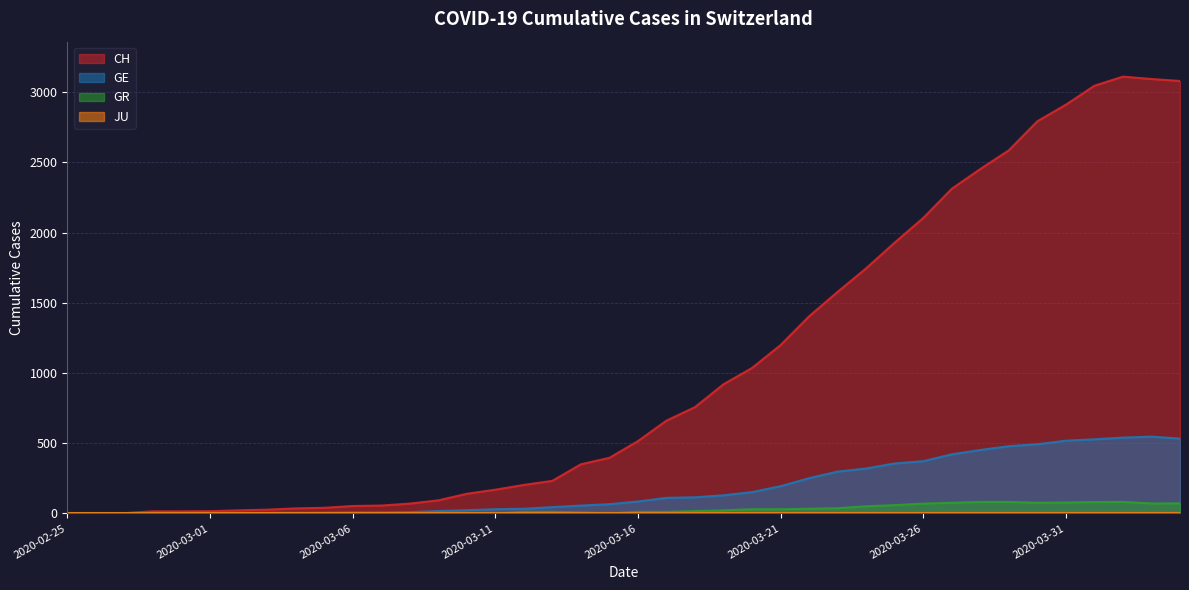

At how many categories does at least one series exceed 2181?

9